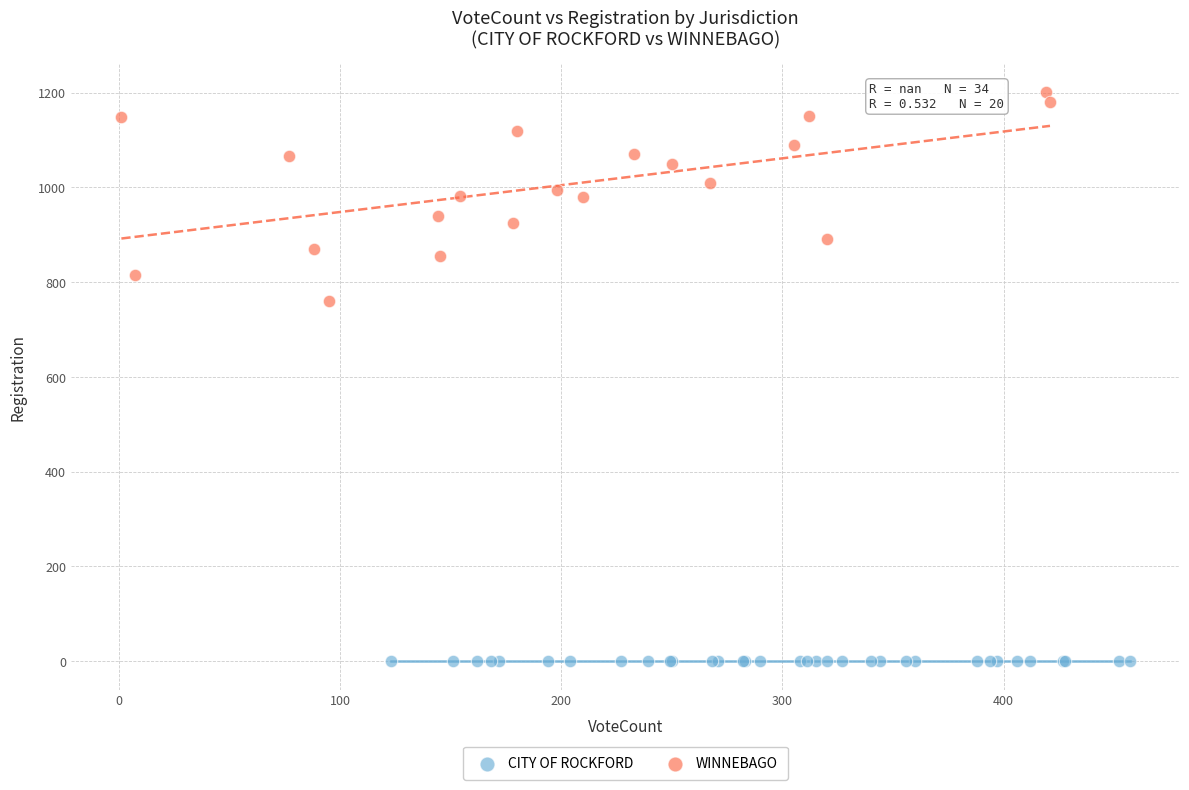

Which series contains the lowest Y value?

CITY OF ROCKFORD